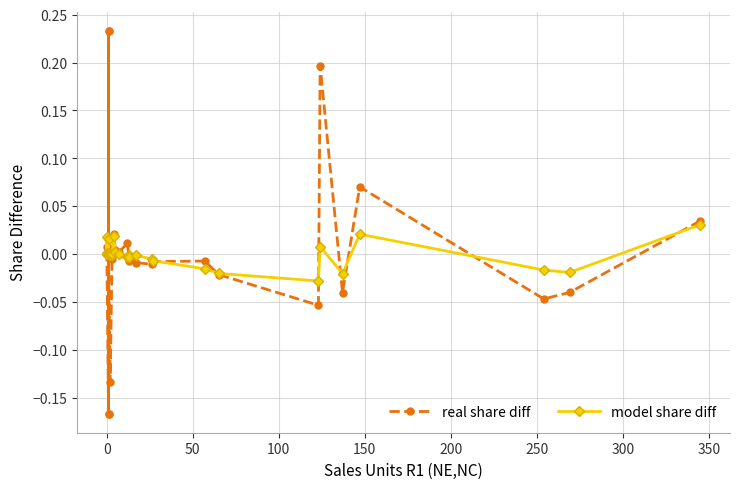

True or false: real share diff and model share diff cross at least once.

True